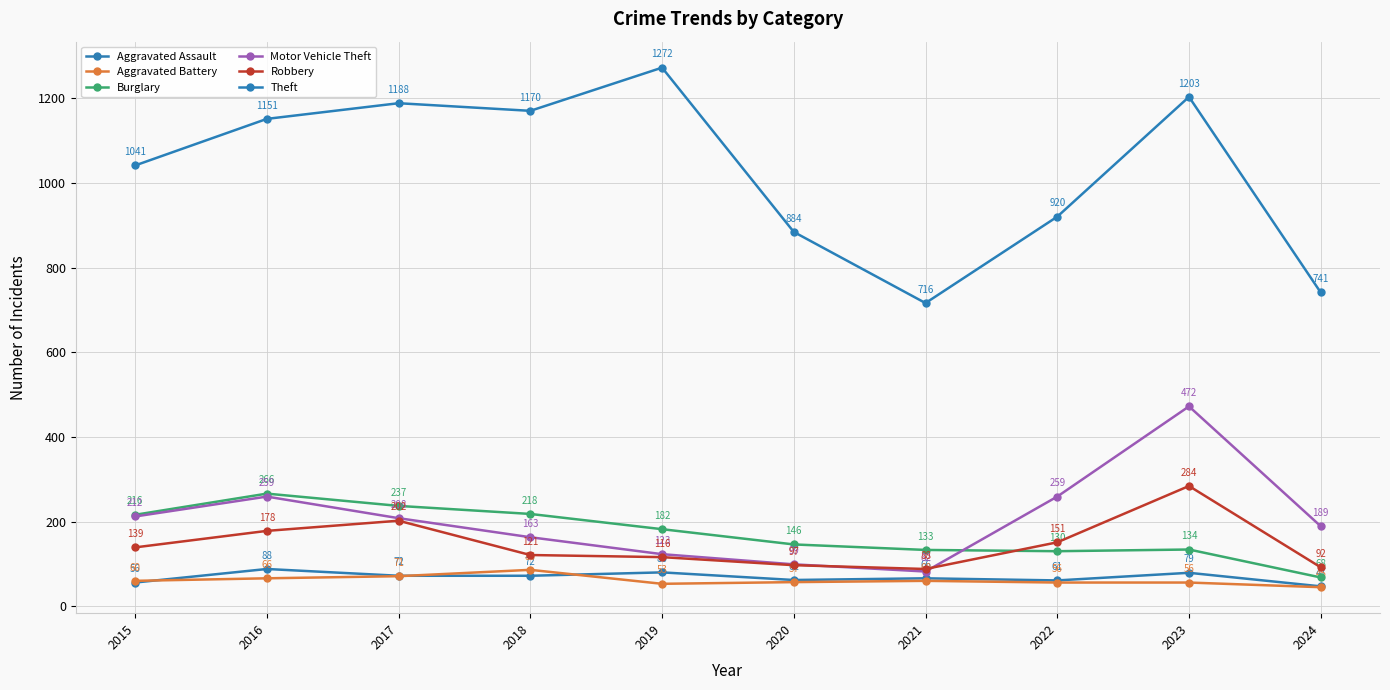

True or false: Aggravated Battery has a value of 77 at 2023.

False